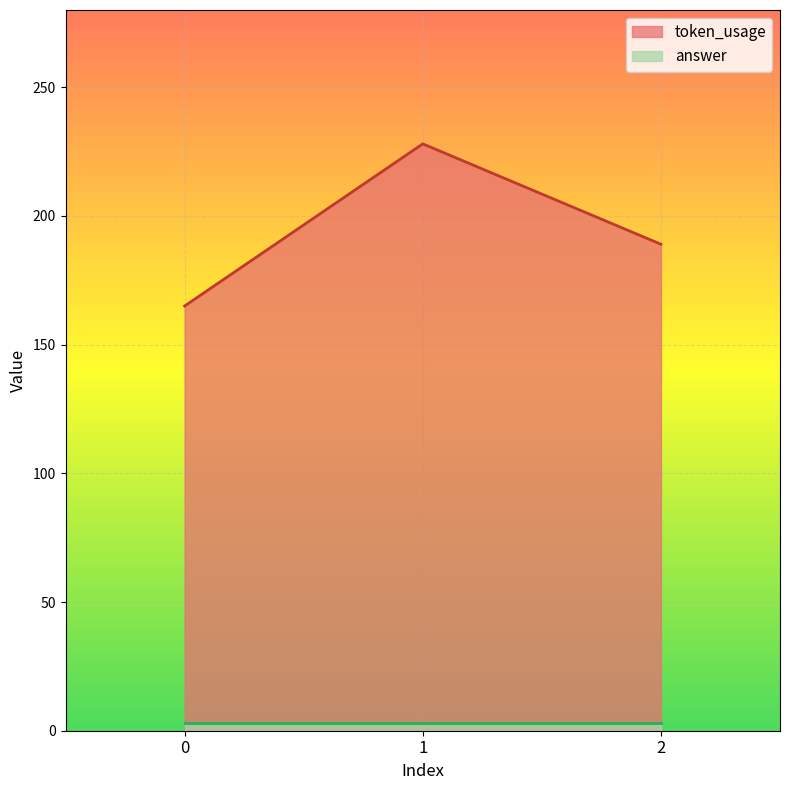

Does the chart display data point markers on the line(s)?

No